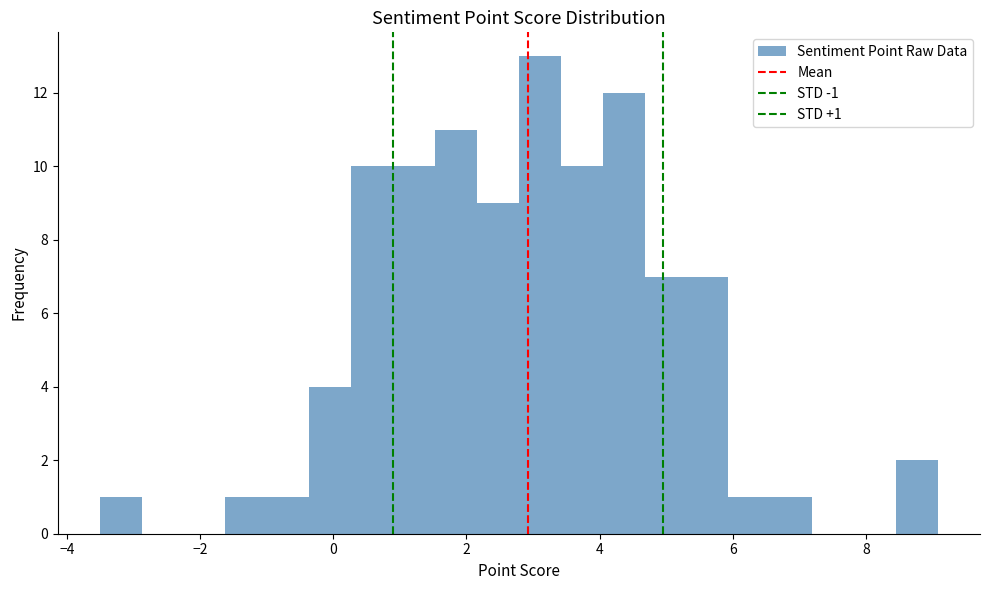

Read against the x-axis, roughly where is the centre of the tallest bar?

3.2